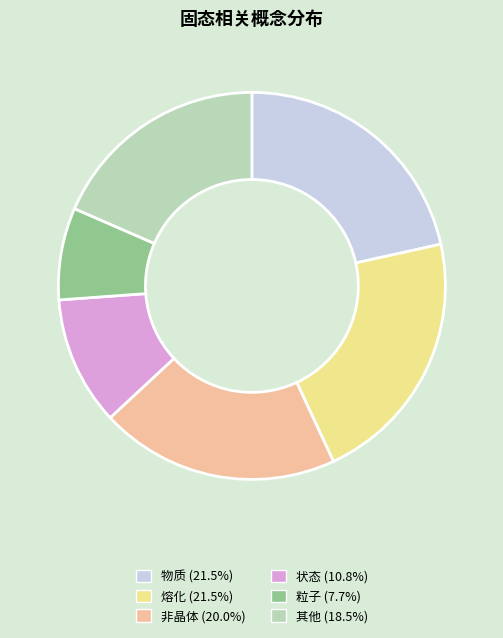

Combined, do 其他 (18.5%) and 粒子 (7.7%) account for over 50%?

No